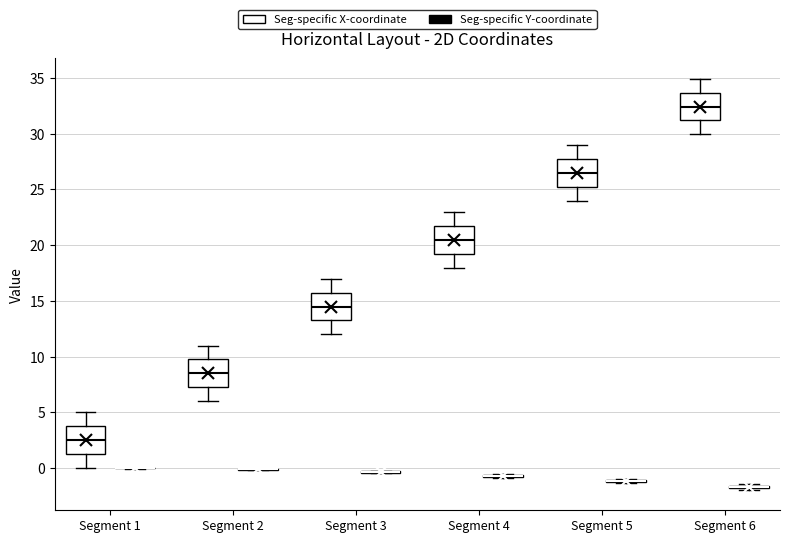

Where is the lower edge of the box for Segment 2 (Seg-specific X-coordinate) on the y-axis? The values are not printed on the chart, so give them approximately, as read against the axis.

7.0